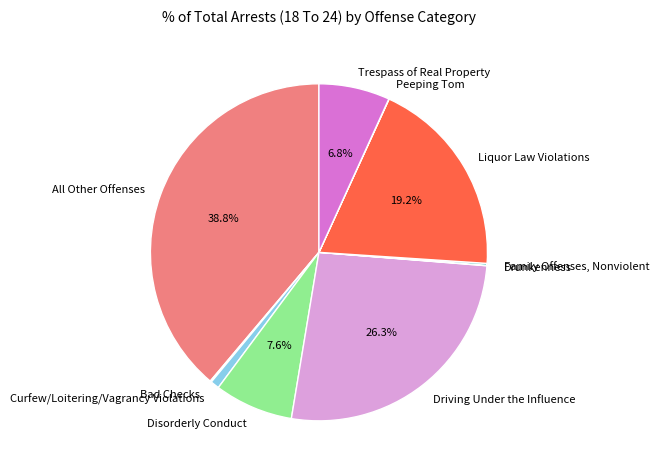

Does any single category account for the majority?

No